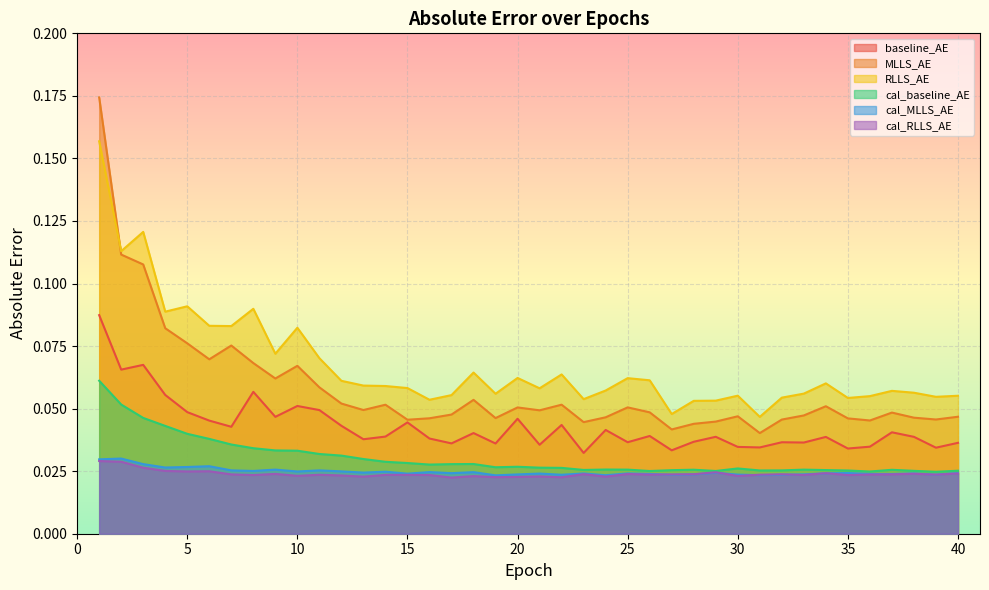

True or false: cal_RLLS_AE and MLLS_AE intersect in this chart.

False